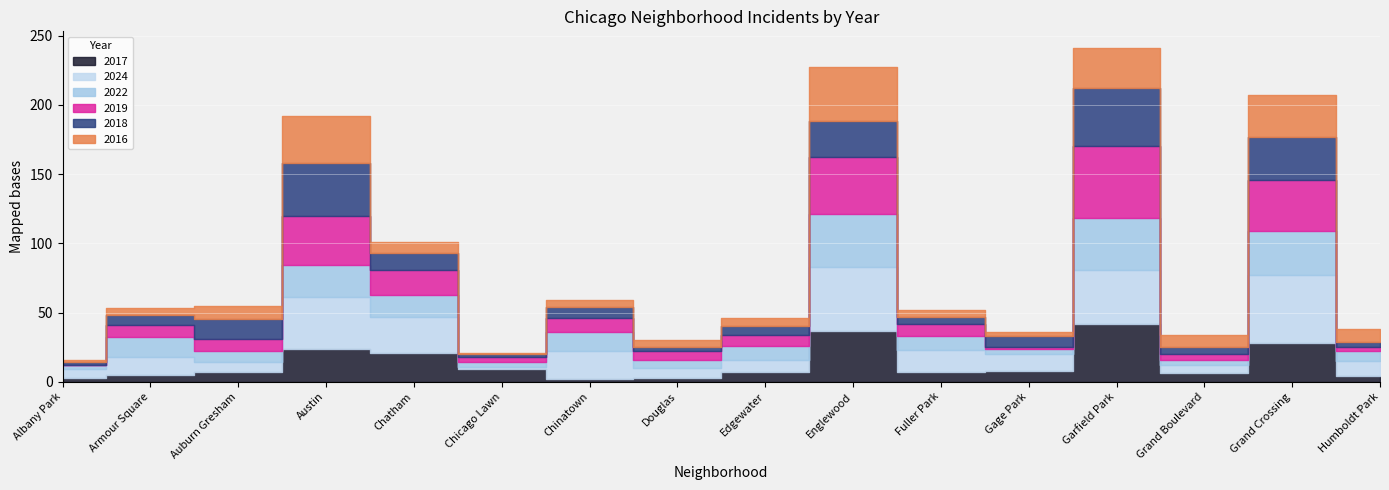

Where is the first local minimum for 2017?

Chinatown